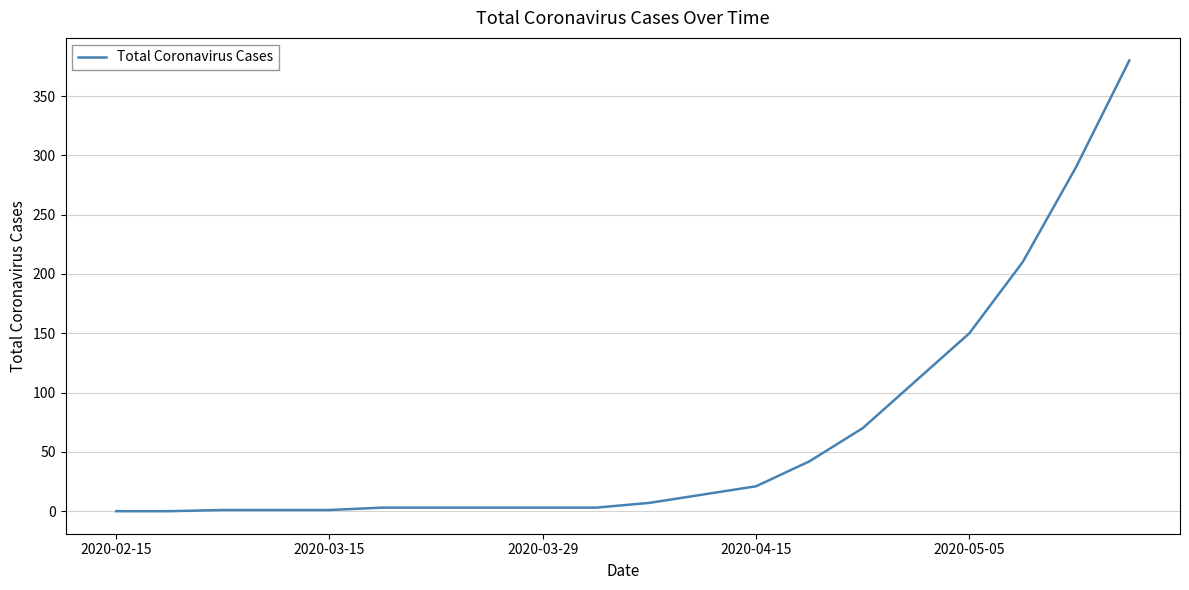

What is the greatest value displayed?

380